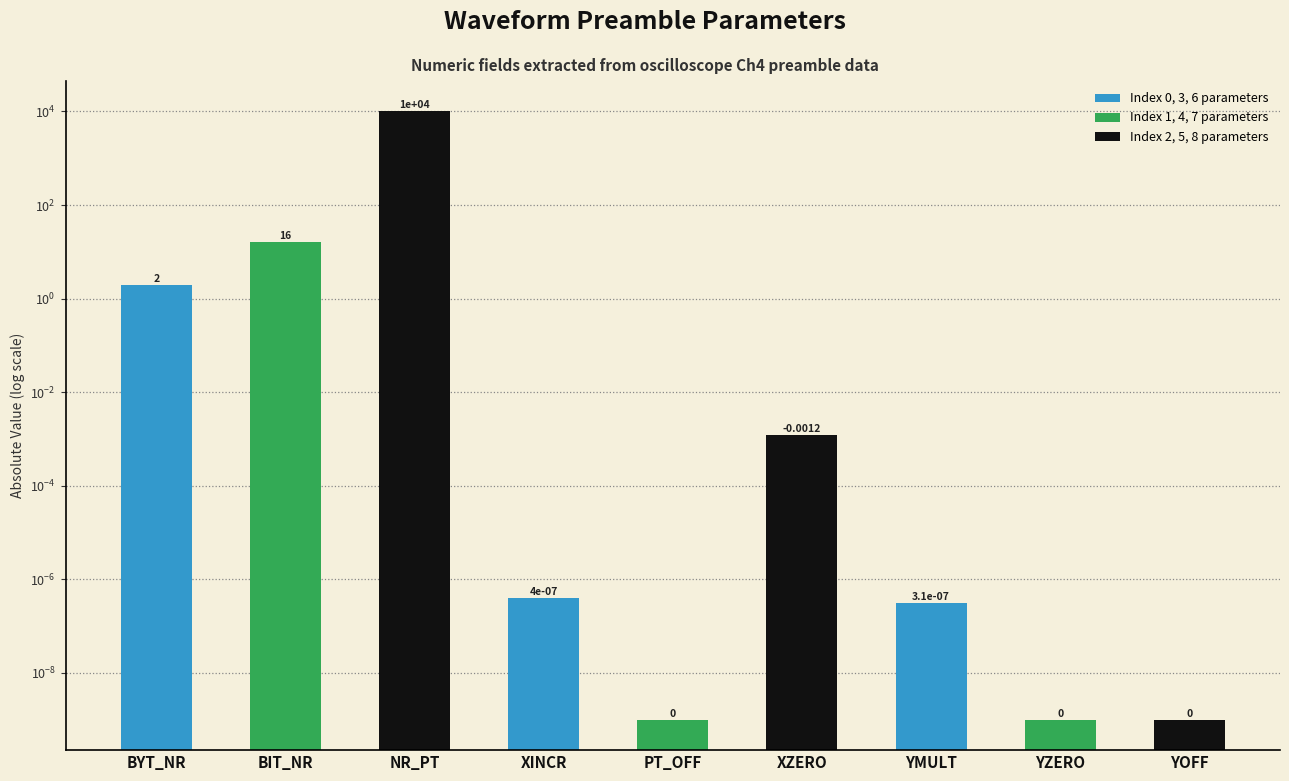

Reading right to left, extract all data points from this chart.

0.0	0.0	0.0	0.0	0.0	0.0	10000.0	16.0	2.0